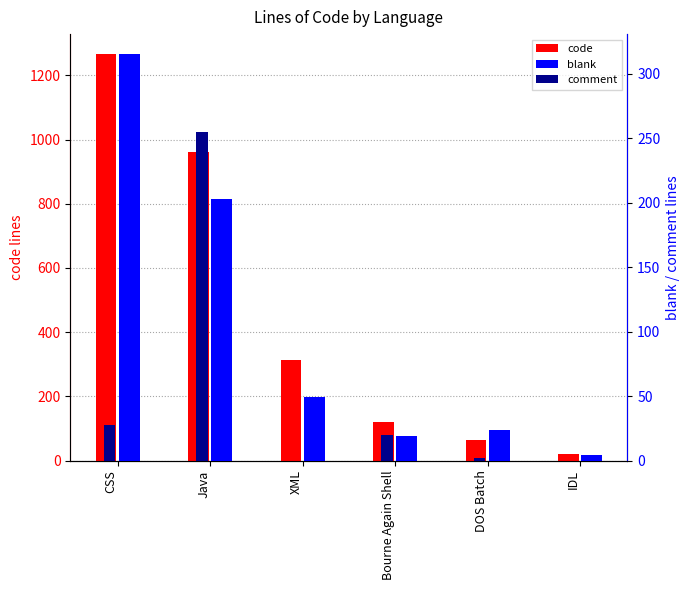

Reading left to right, extract all data points from this chart.

code: CSS=1265	Java=960	XML=314	Bourne Again Shell=121	DOS Batch=64	IDL=21
blank: CSS=315	Java=203	XML=49	Bourne Again Shell=19	DOS Batch=24	IDL=4
comment: CSS=28	Java=255	XML=0	Bourne Again Shell=20	DOS Batch=2	IDL=0